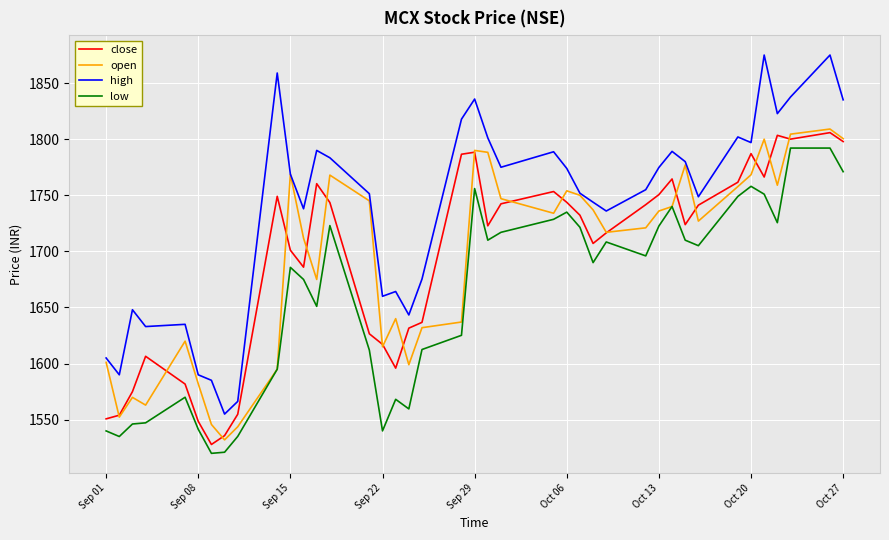

Rank the series by their maximum value, from lowest to highest.

low, close, open, high